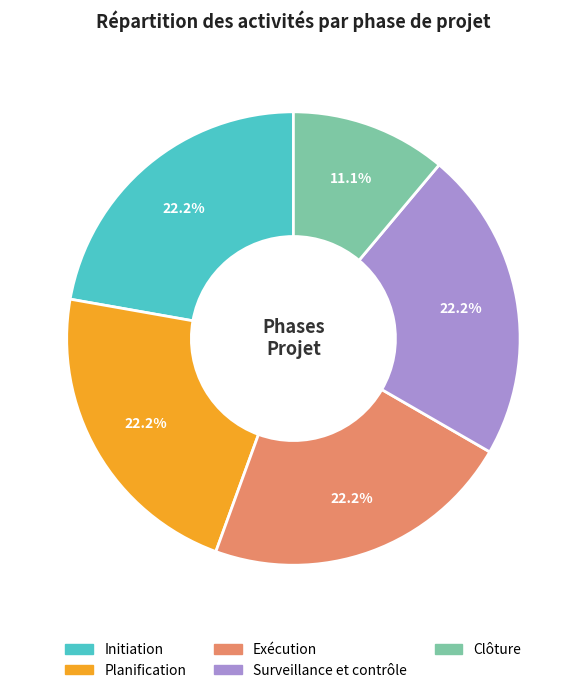

What portion of the pie excludes Clôture?

88.9%